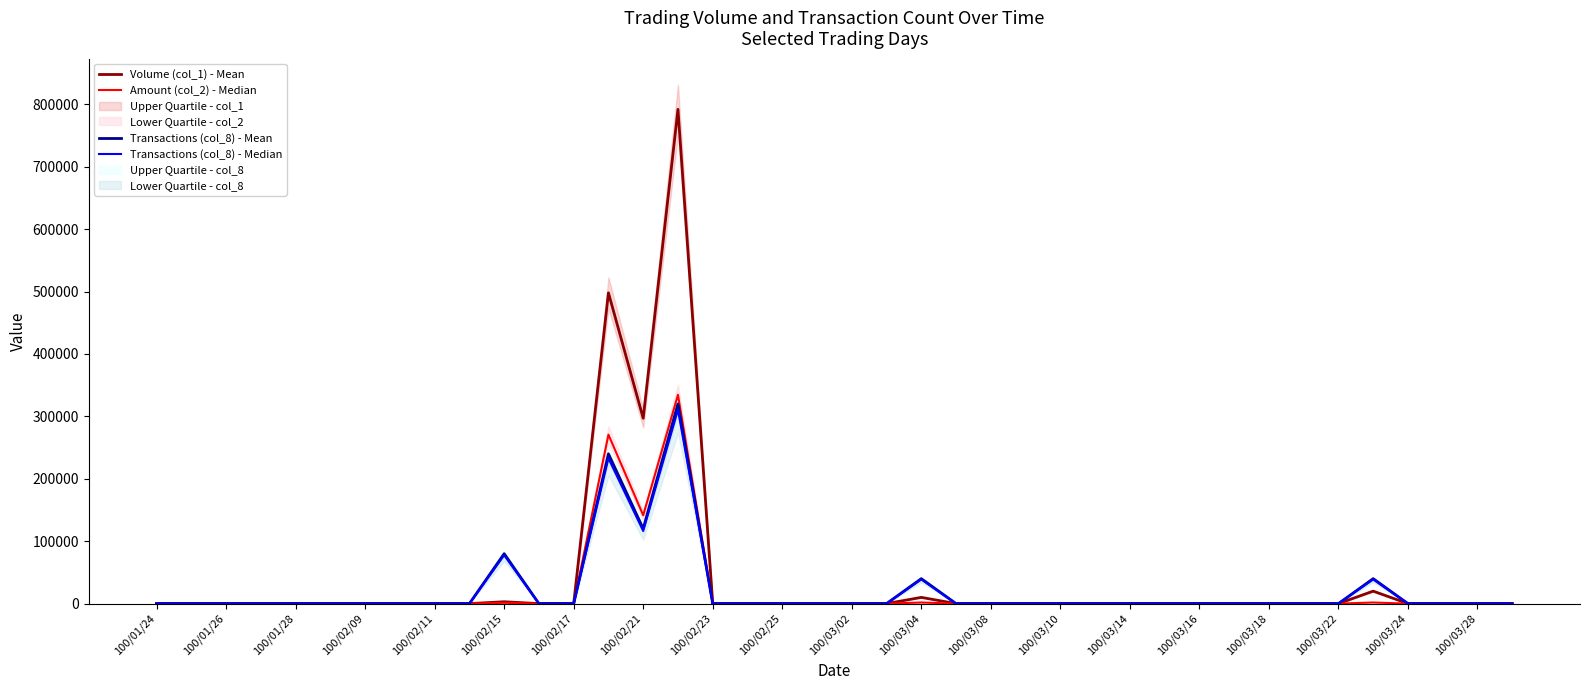

How many lines are shown in the chart?

4